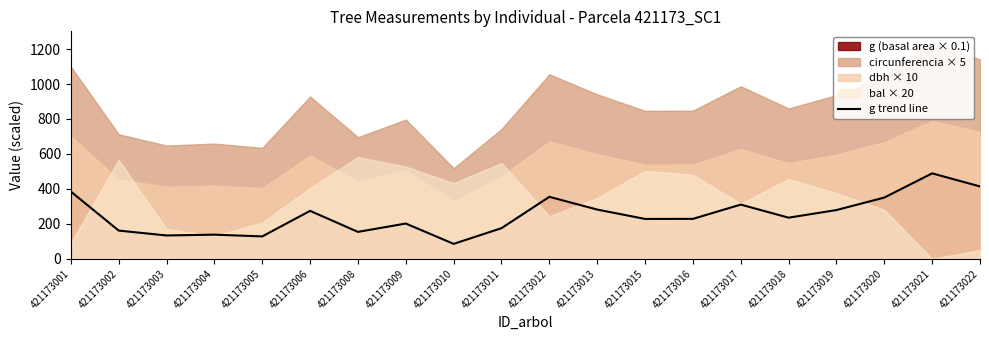

The value at 421173021 is 488.9. True or false?

True